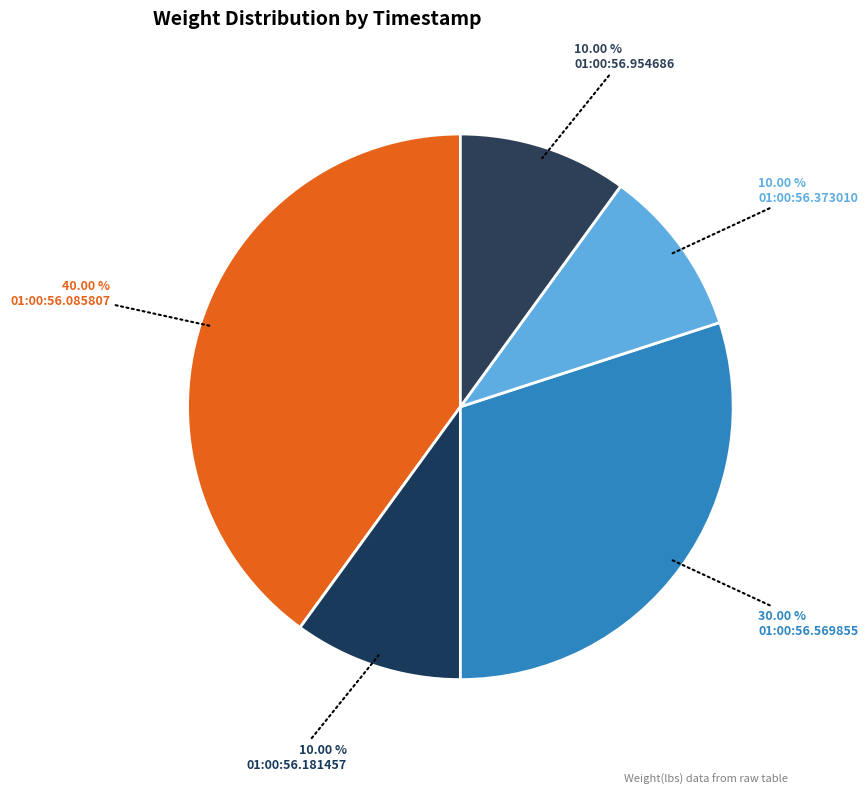

Is there a majority slice in this chart?

No